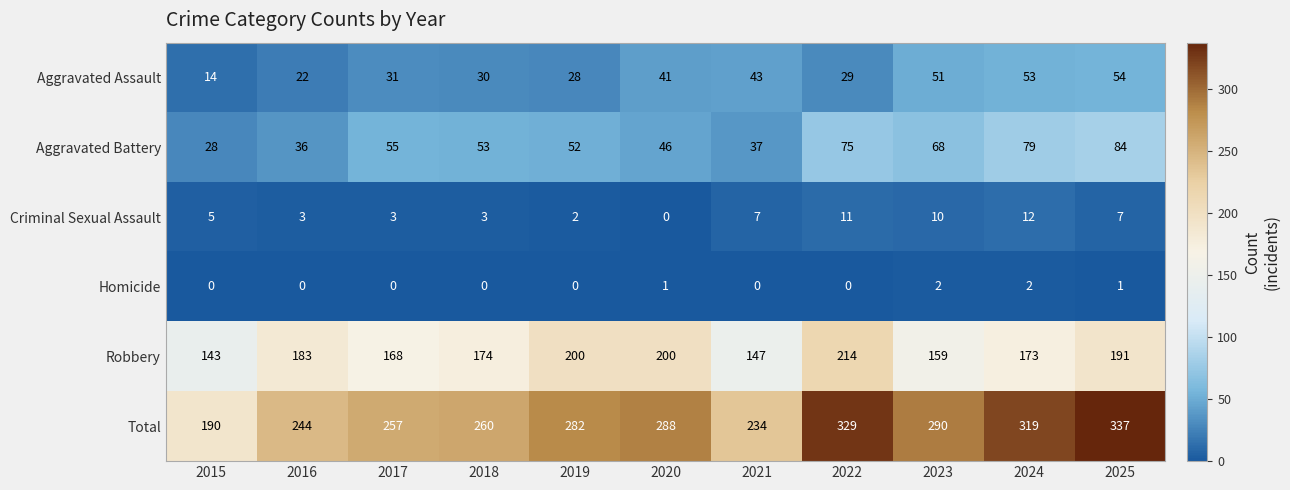

The Robbery series shows 93 at 2023. True or false?

False